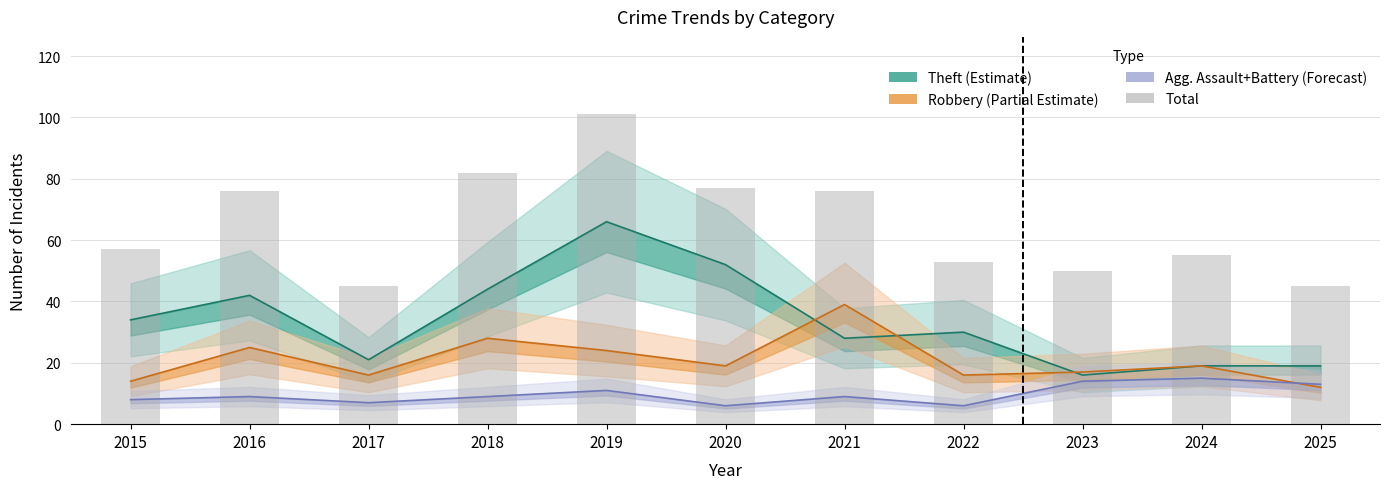

What is the sum of the values at 2019 and 2018?

183